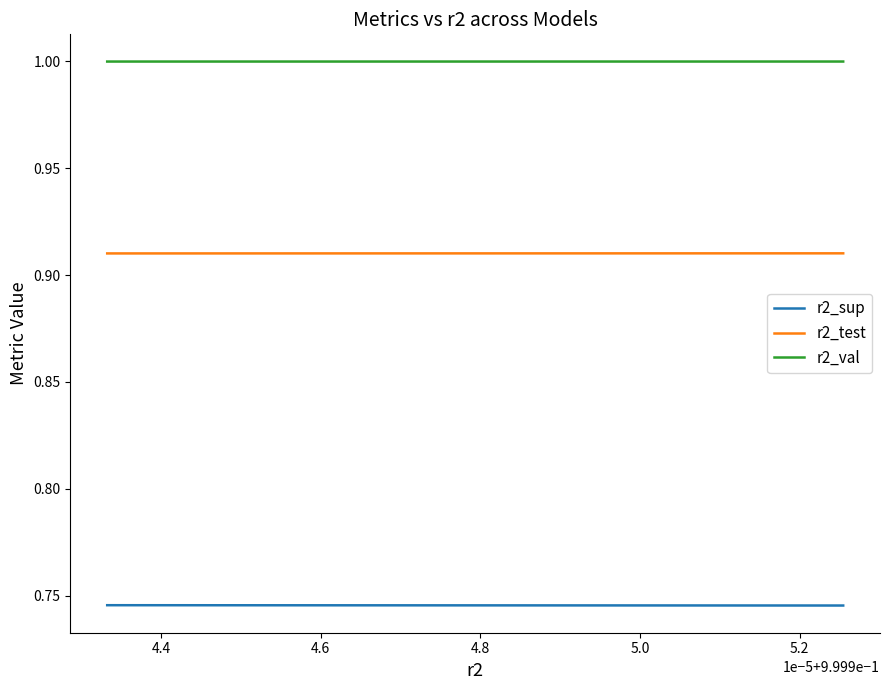

Which series has the largest total across all categories?

r2_val